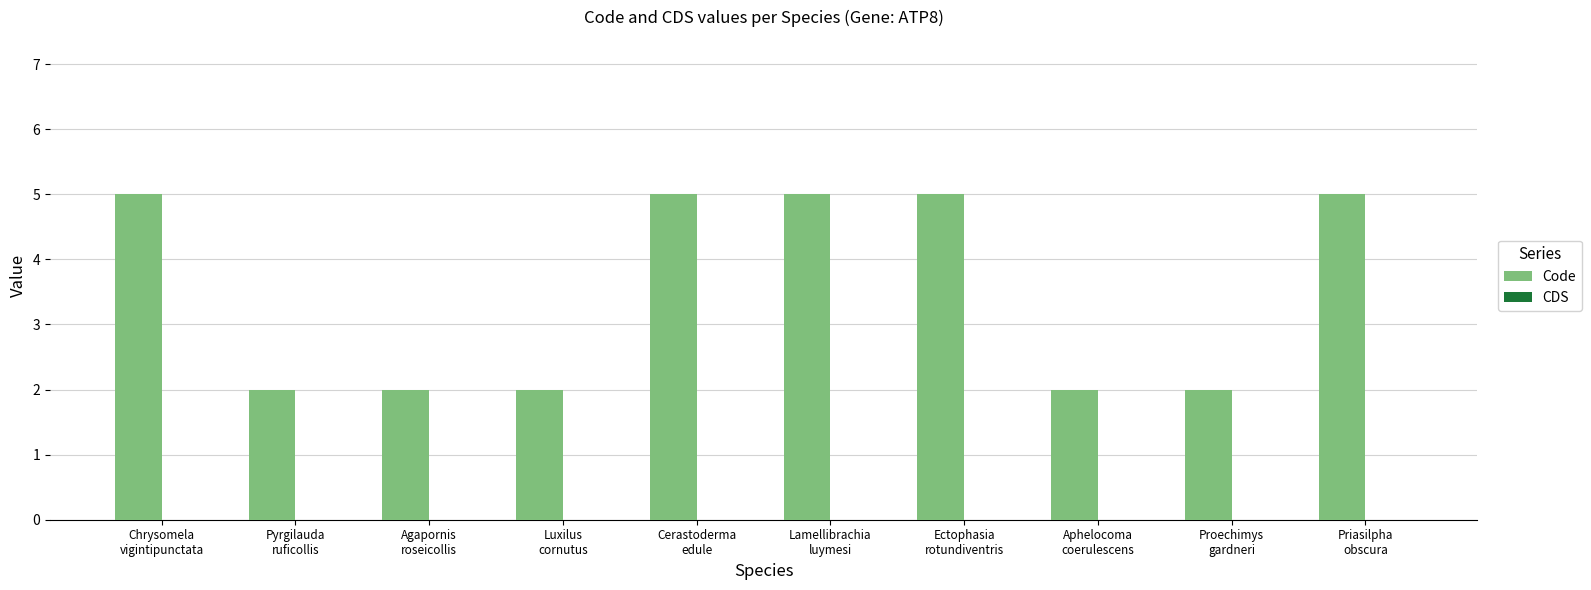

What is the greatest value displayed?

5